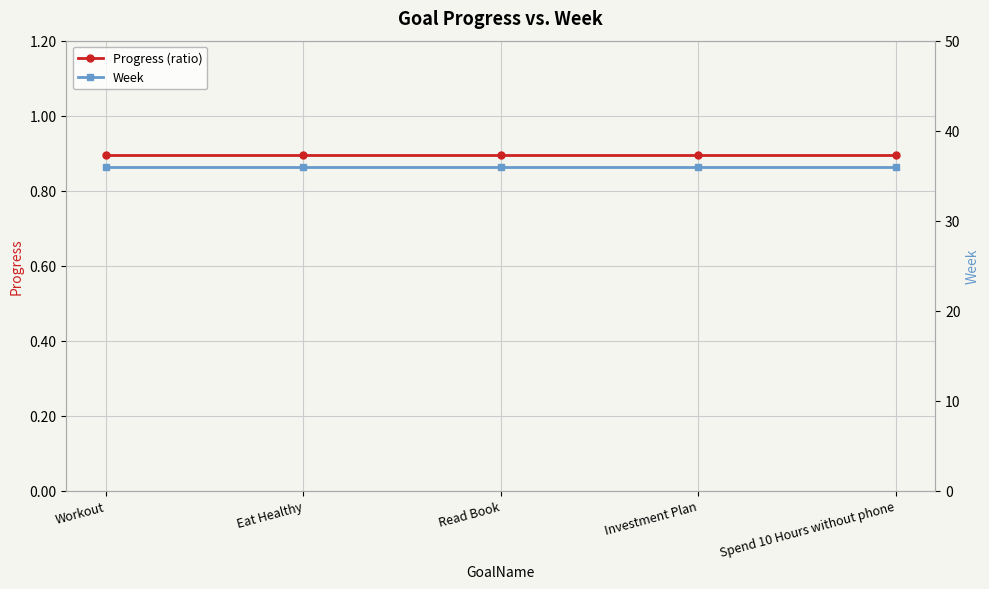

The value of Week at Investment Plan is 21.3. True or false?

False